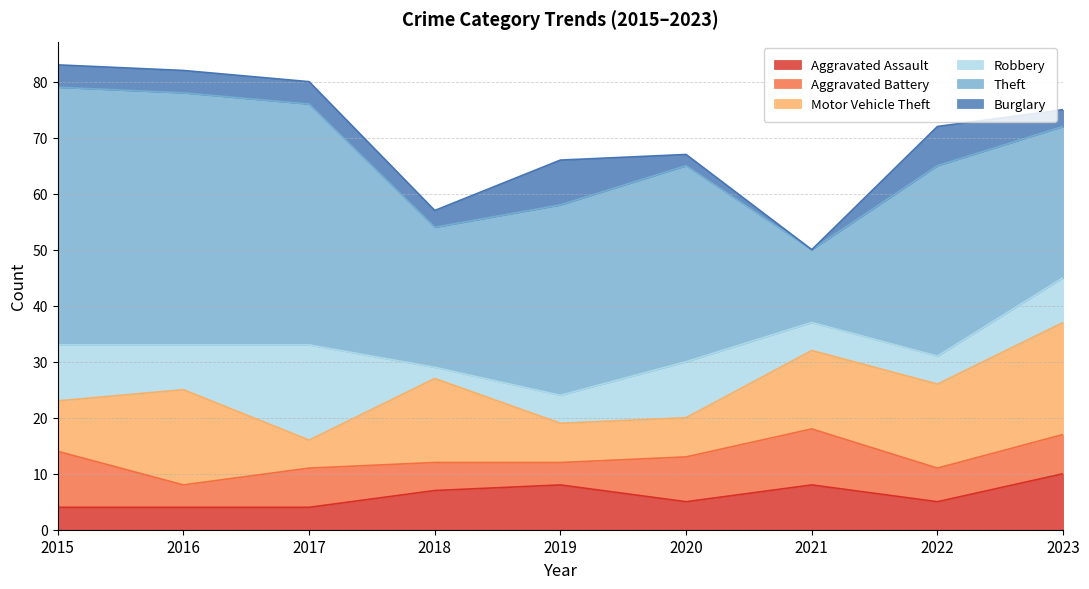

What are all the series names shown in the legend?

Aggravated Assault, Aggravated Battery, Motor Vehicle Theft, Robbery, Theft, Burglary